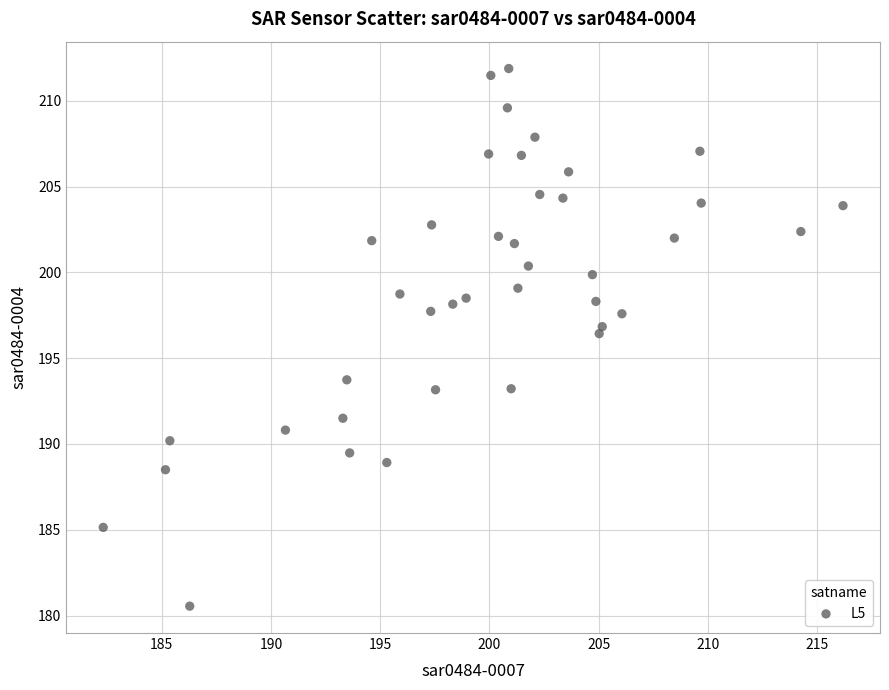

What is the range of Y values (max minus min)?

31.3